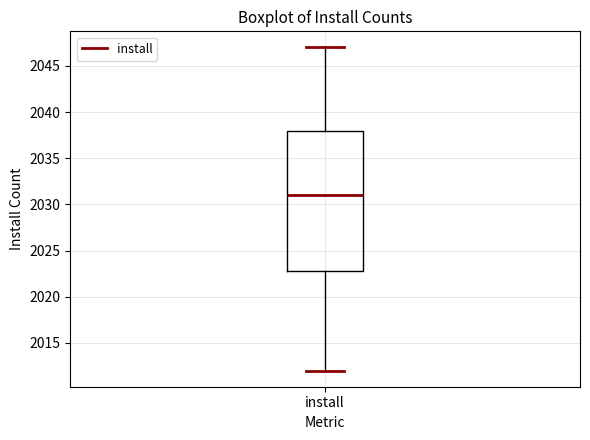

Transcribe this box plot: give where the median line is, the range the box spans, and where the two whiskers end, as read against the y-axis. The values are not printed on the chart, so give them approximately, as read against the axis.

median 2031, box 2023 to 2038, whiskers 2012 to 2047